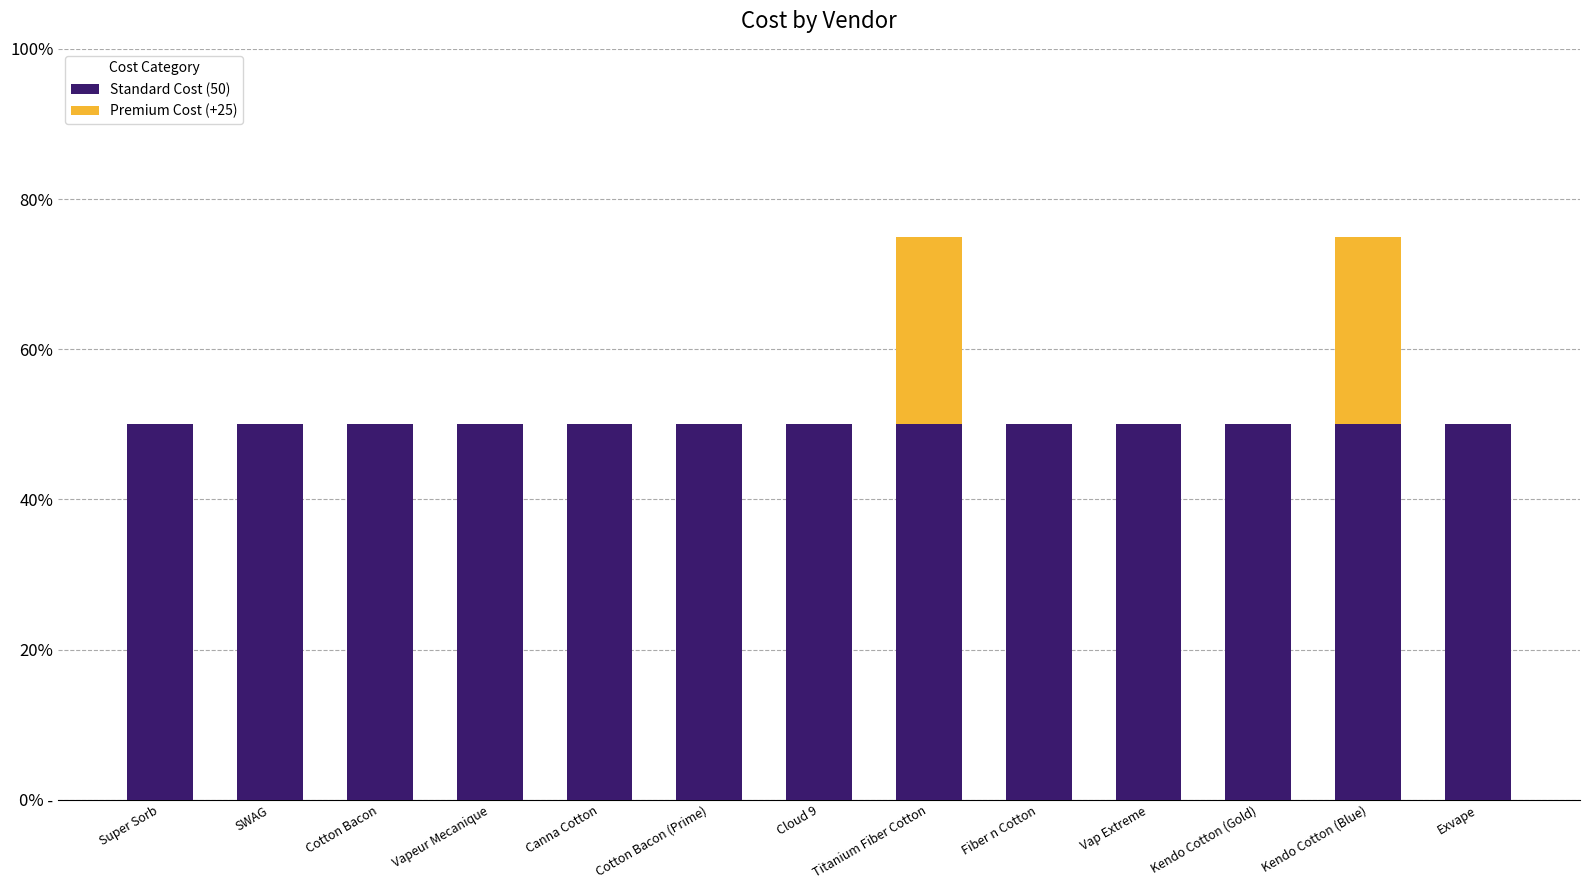

Where is Standard Cost (50) nearest to the value 62?

Super Sorb